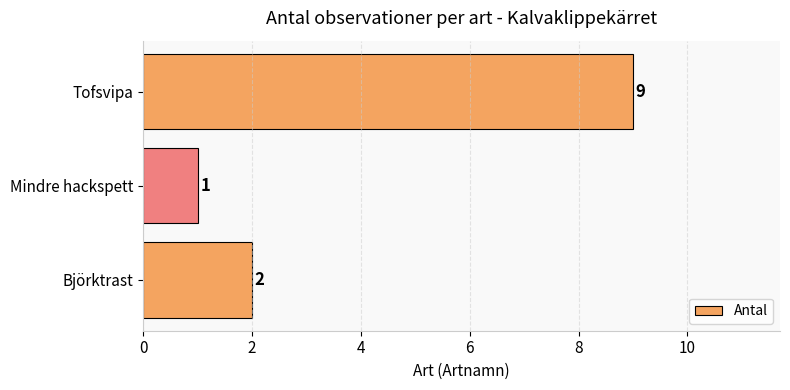

Reading bottom to top, transcribe all the data shown in this chart.

Björktrast=2	Mindre hackspett=1	Tofsvipa=9